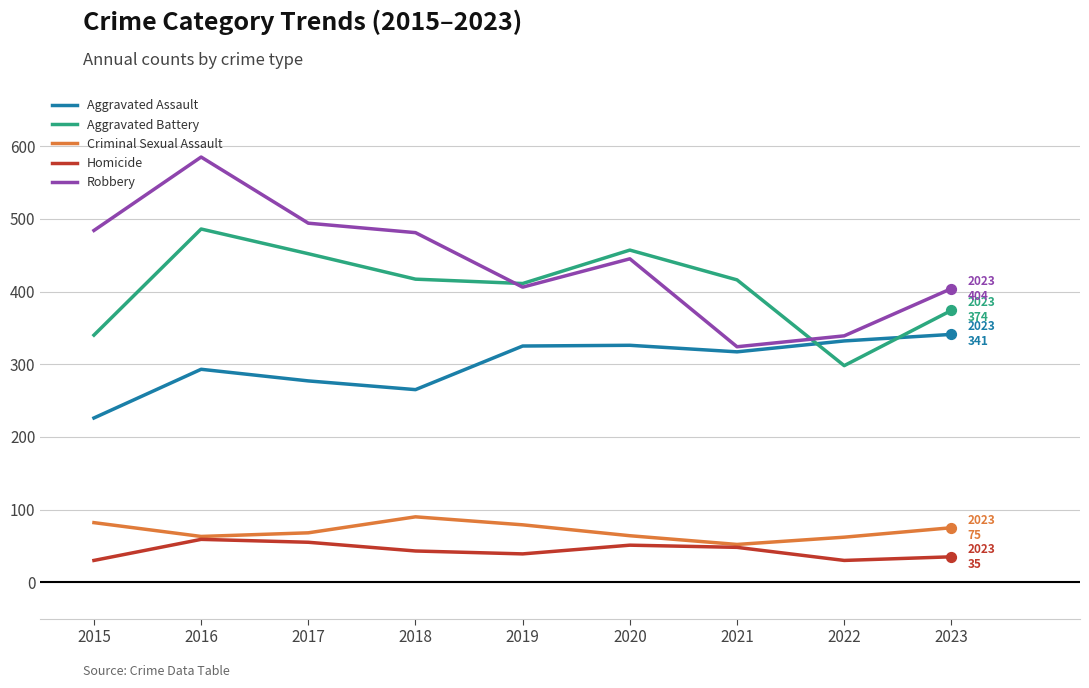

At how many categories does at least one series exceed 79?

9